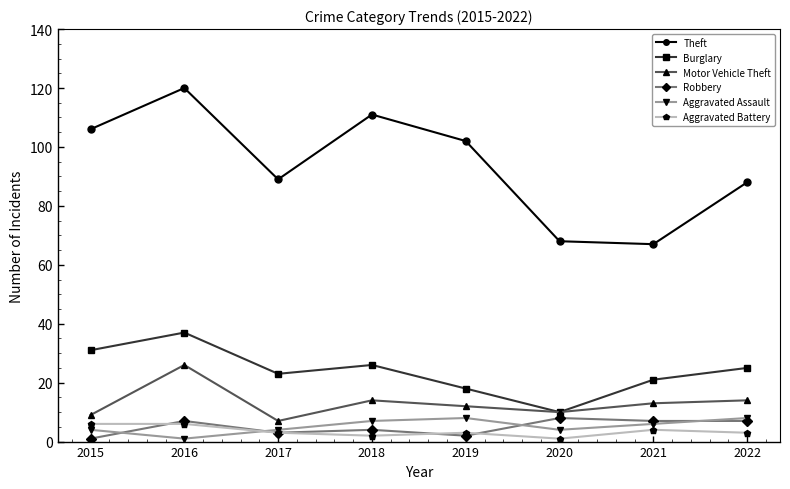

What is the value of the Burglary point at the 4th from the left?

26